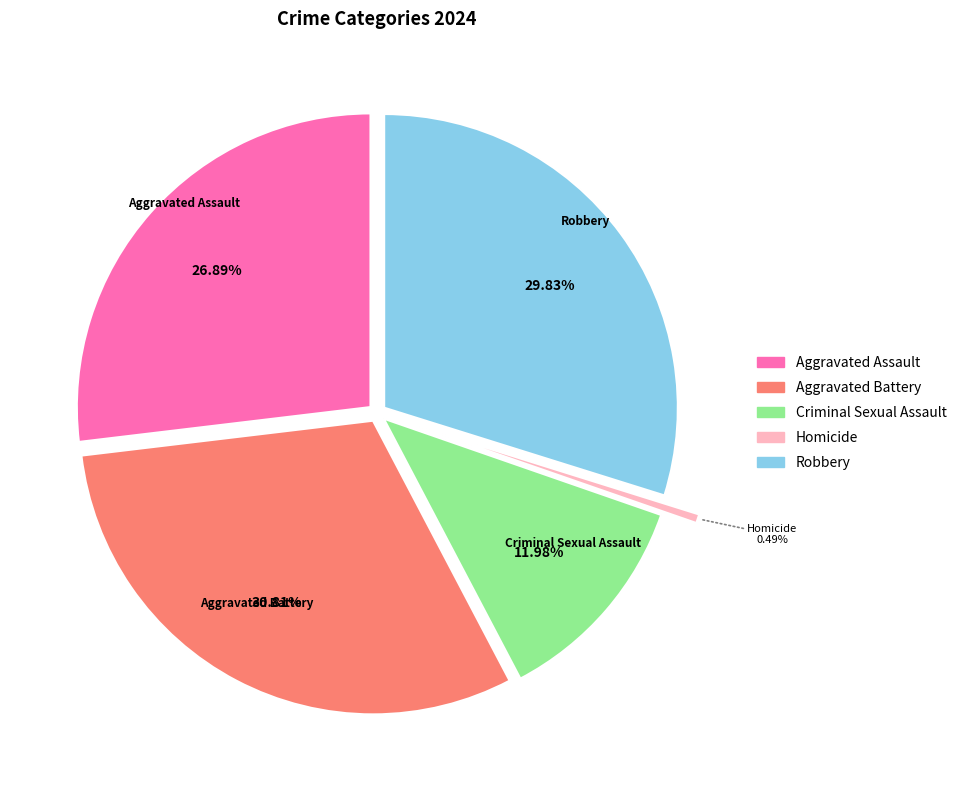

To the nearest percent, what is the difference between the largest and smallest slice percentages?

30%